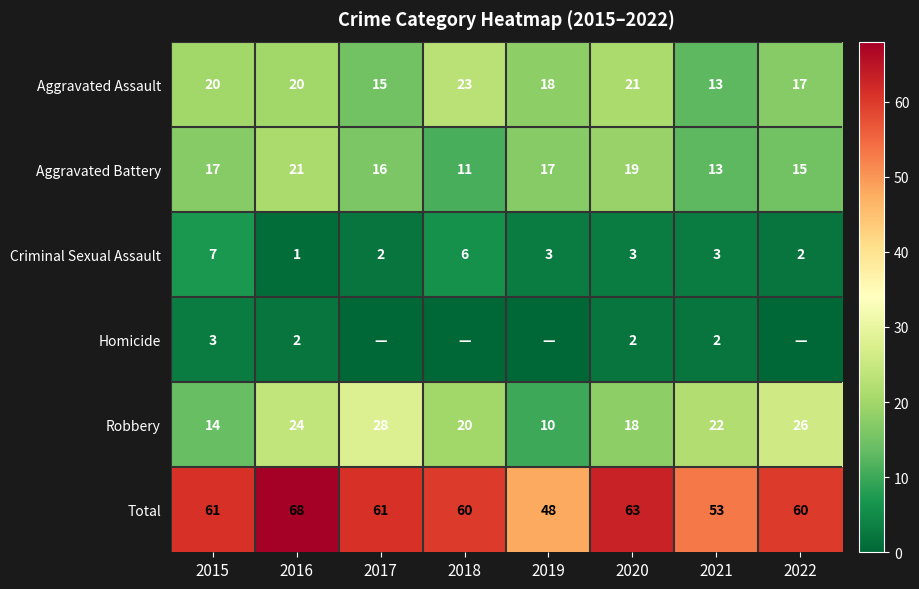

What value does the Criminal Sexual Assault series have at 2019?

3